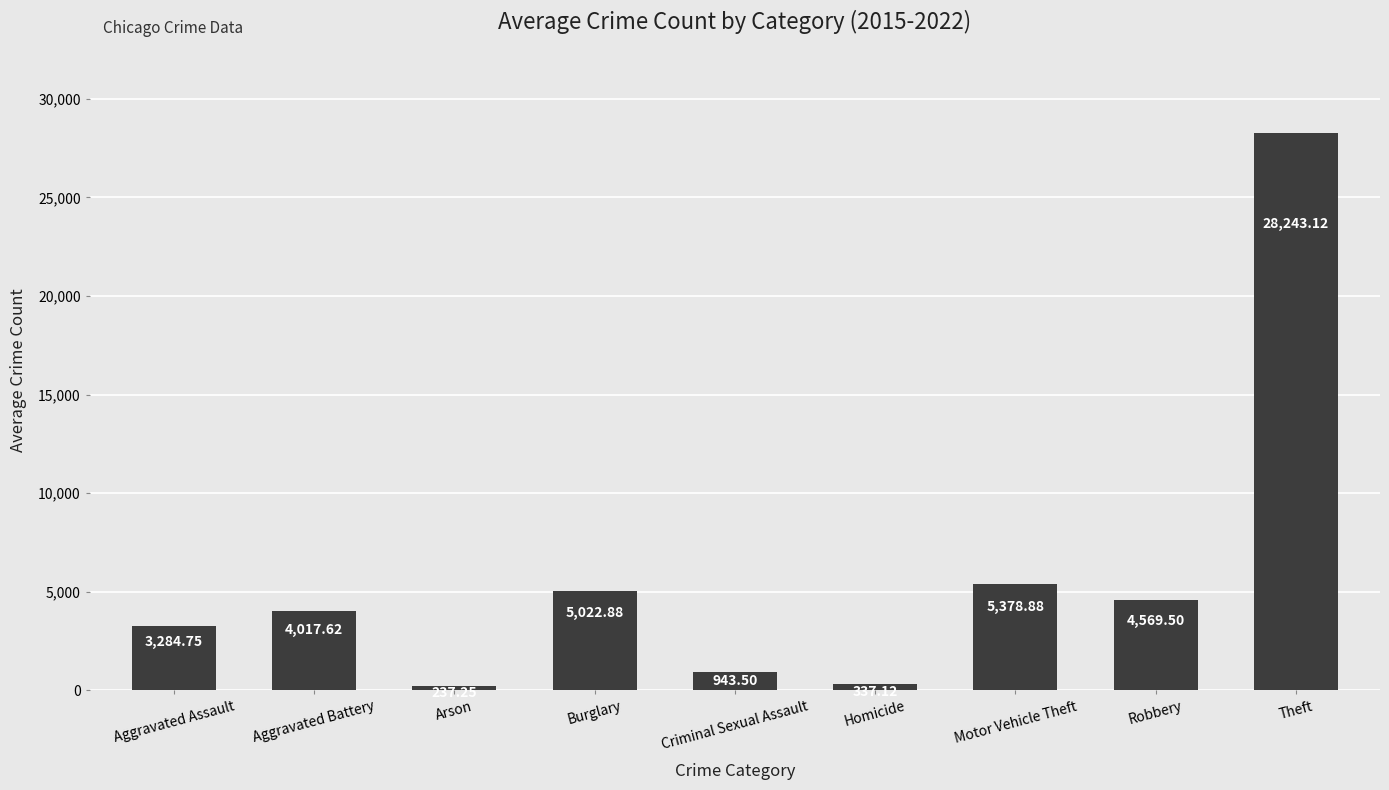

List the labels in order of value, largest first.

Theft, Motor Vehicle Theft, Burglary, Robbery, Aggravated Battery, Aggravated Assault, Criminal Sexual Assault, Homicide, Arson